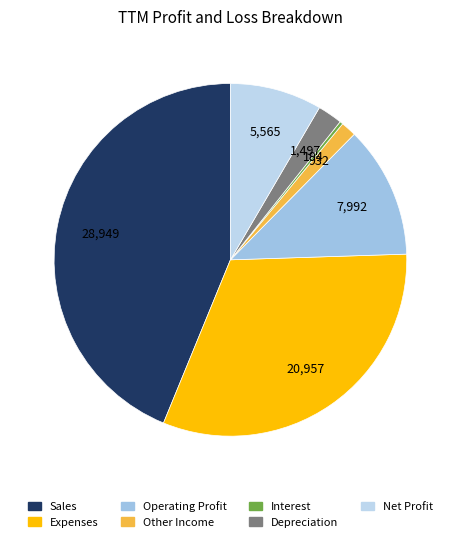

Do Net Profit and Sales together represent more than half of the pie?

Yes